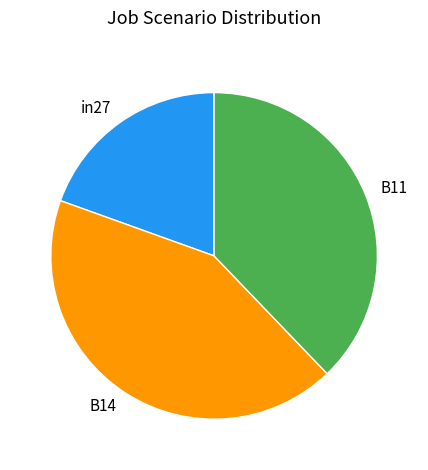

Combined, do in27 and B14 account for over 50%?

Yes